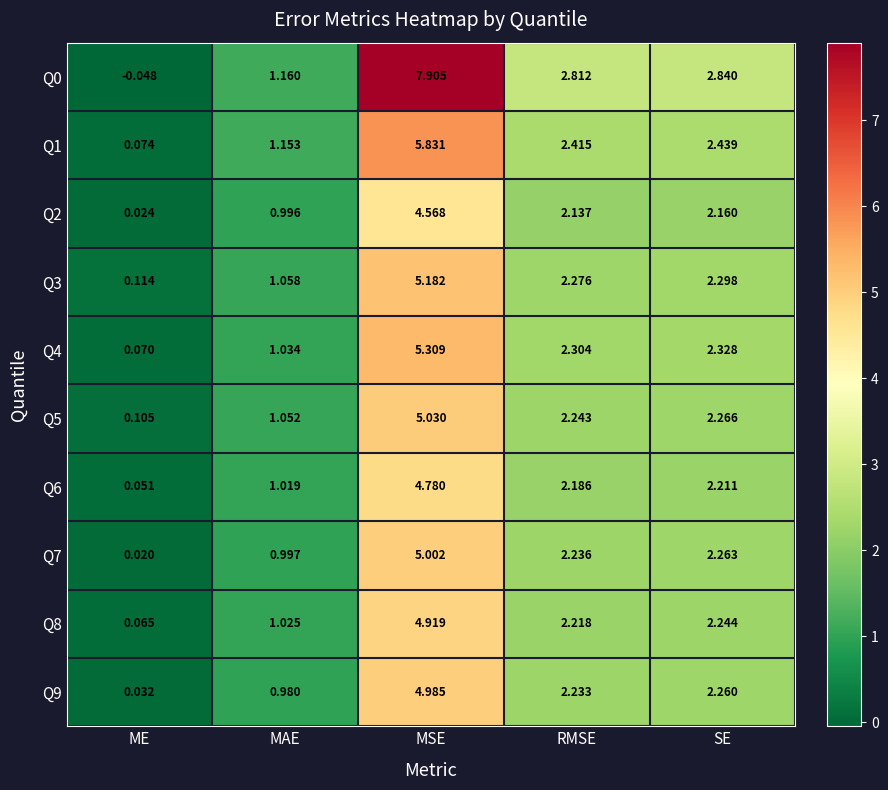

At how many categories does at least one series exceed 2?

3